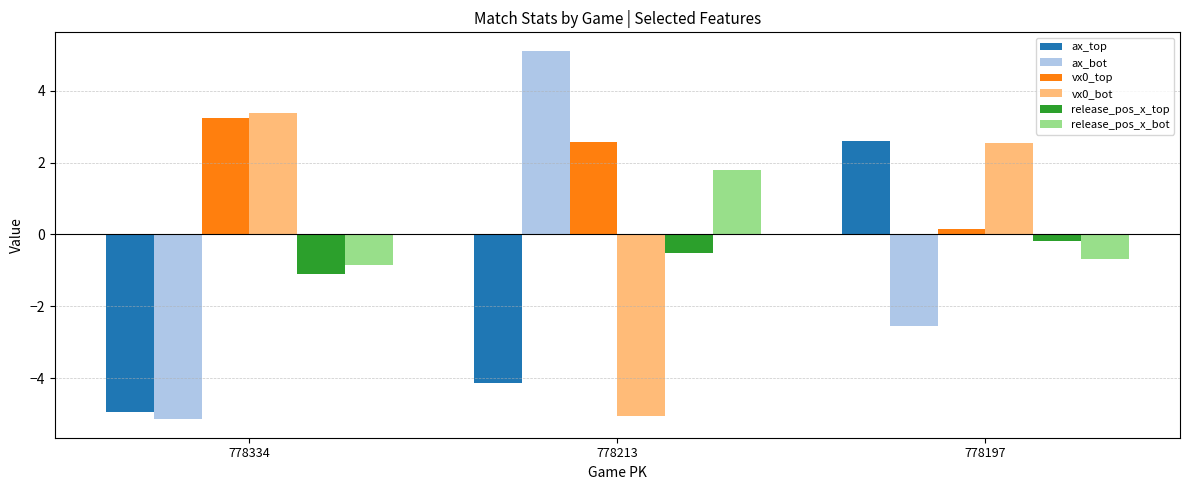

Is the value of vx0_bot at 778334 greater than the value of ax_bot at 778197?

Yes